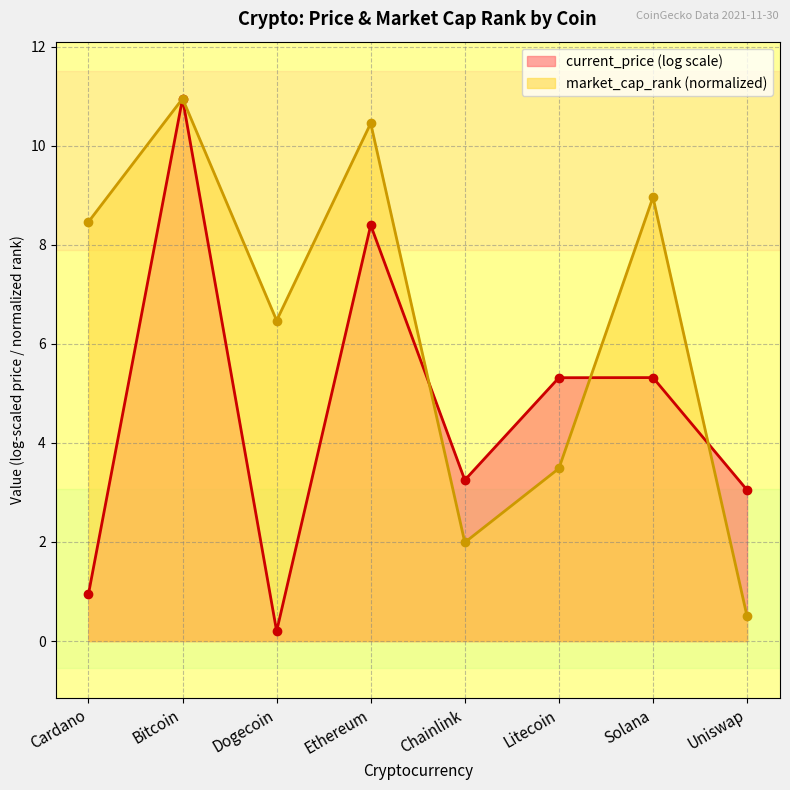

True or false: the data shows 15.3 at Solana.

False